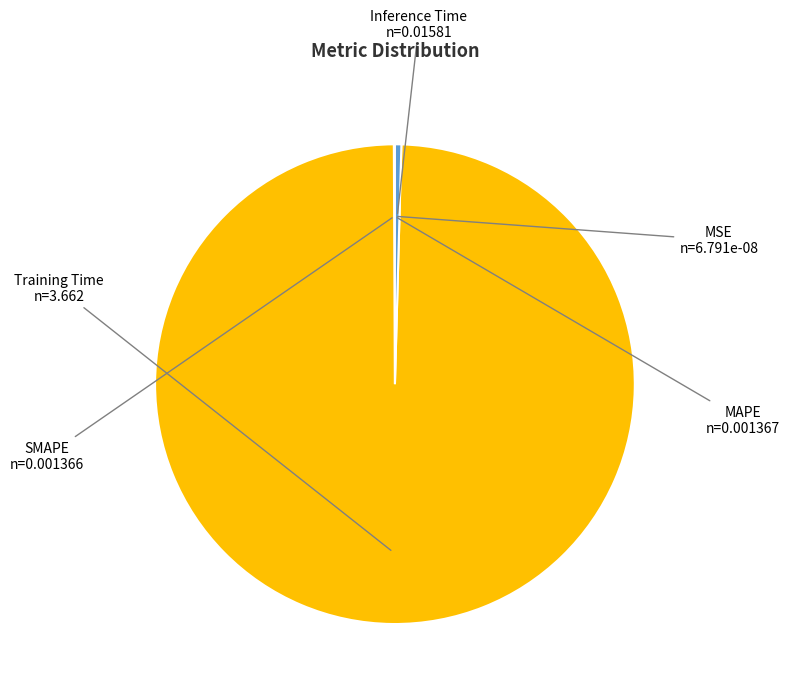

True or false: Inference Time accounts for 12% of the total.

False